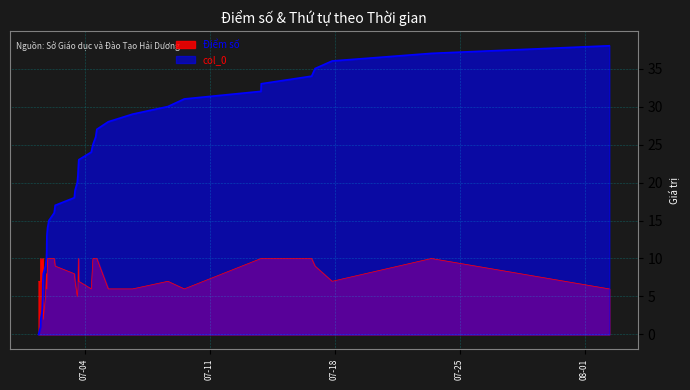

Reading right to left, list all the values displayed in this chart.

Điểm số: 2023-08-02 09:11=6	2023-07-23 10:02=10	2023-07-17 20:39=7	2023-07-16 21:43=9	2023-07-16 17:08=10	2023-07-13 21:24=10	2023-07-13 21:03=10	2023-07-09 13:59=6	2023-07-08 15:56=7	2023-07-06 16:30=6	2023-07-05 07:51=6	2023-07-04 16:25=10	2023-07-04 14:57=10	2023-07-04 11:12=10	2023-07-04 08:58=6	2023-07-03 16:12=7	2023-07-03 15:34=10	2023-07-03 15:06=6	2023-07-03 14:09=5	2023-07-03 11:16=7	2023-07-03 10:10=8	2023-07-02 08:31=9	2023-07-02 07:08=10	2023-07-02 00:02=10	2023-07-01 22:13=10	2023-07-01 21:20=6	2023-07-01 21:10=6	2023-07-01 21:04=6	2023-07-01 20:42=8	2023-07-01 19:34=5	2023-07-01 16:30=2	2023-07-01 16:00=10	2023-07-01 15:49=6	2023-07-01 15:45=7	2023-07-01 15:19=7	2023-07-01 14:54=9	2023-07-01 12:59=10	2023-07-01 12:46=7	2023-07-01 10:09=7
col_0: 2023-08-02 09:11=38	2023-07-23 10:02=37	2023-07-17 20:39=36	2023-07-16 21:43=35	2023-07-16 17:08=34	2023-07-13 21:24=33	2023-07-13 21:03=32	2023-07-09 13:59=31	2023-07-08 15:56=30	2023-07-06 16:30=29	2023-07-05 07:51=28	2023-07-04 16:25=27	2023-07-04 14:57=26	2023-07-04 11:12=25	2023-07-04 08:58=24	2023-07-03 16:12=23	2023-07-03 15:34=22	2023-07-03 15:06=21	2023-07-03 14:09=20	2023-07-03 11:16=19	2023-07-03 10:10=18	2023-07-02 08:31=17	2023-07-02 07:08=16	2023-07-02 00:02=15	2023-07-01 22:13=14	2023-07-01 21:20=13	2023-07-01 21:10=12	2023-07-01 21:04=11	2023-07-01 20:42=10	2023-07-01 19:34=9	2023-07-01 16:30=8	2023-07-01 16:00=7	2023-07-01 15:49=6	2023-07-01 15:45=5	2023-07-01 15:19=4	2023-07-01 14:54=3	2023-07-01 12:59=2	2023-07-01 12:46=1	2023-07-01 10:09=0